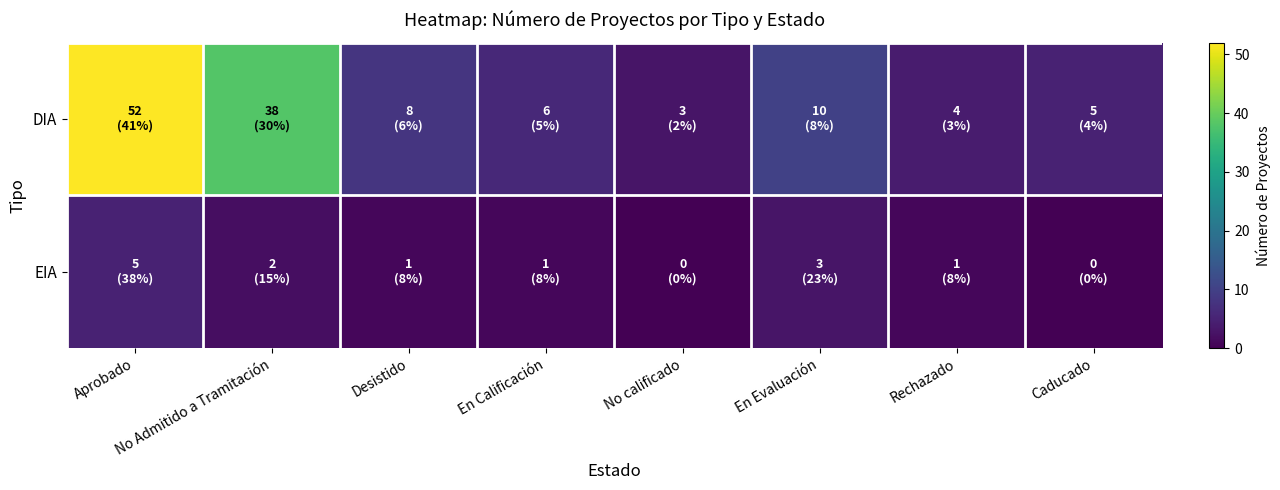

At No Admitido a Tramitación, list the series in order from largest to smallest.

DIA, EIA